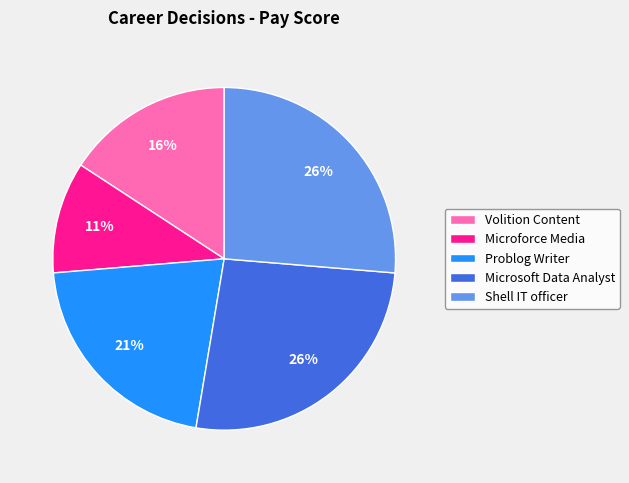

Is the sum of Volition Content and Problog Writer greater than half?

No